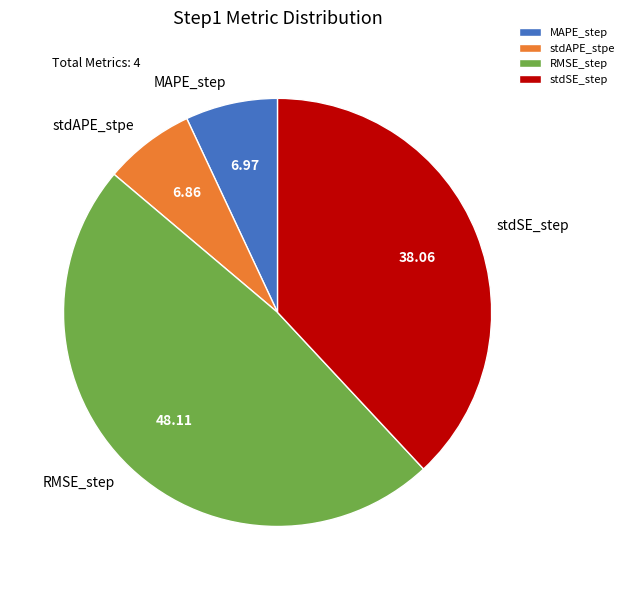

Which category has the biggest portion of the pie?

RMSE_step